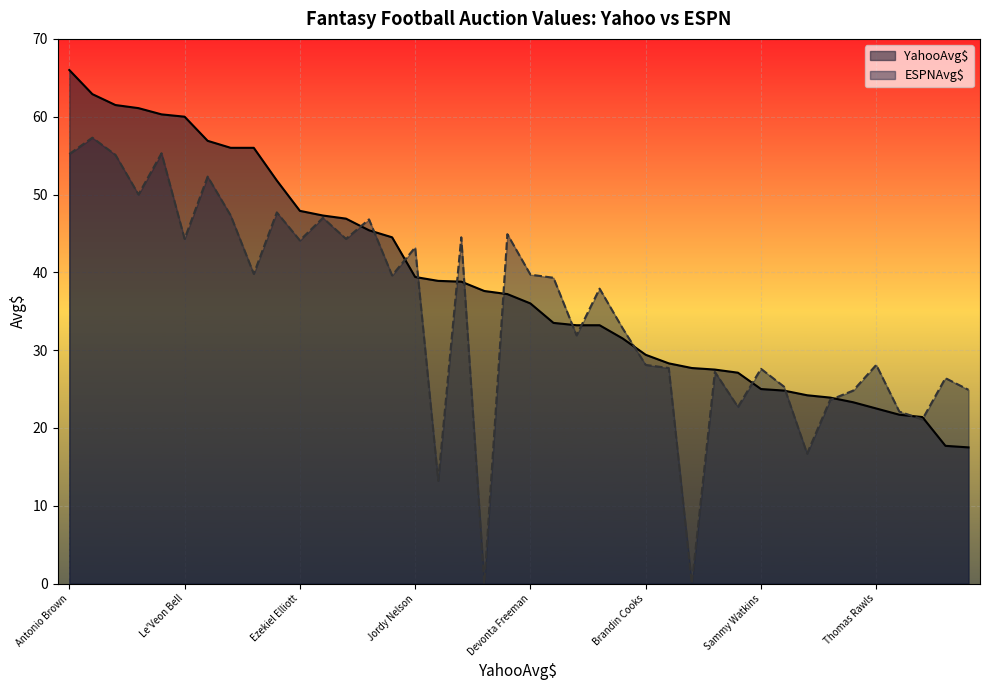

How many data points in ESPNAvg$ are less than 39?

20